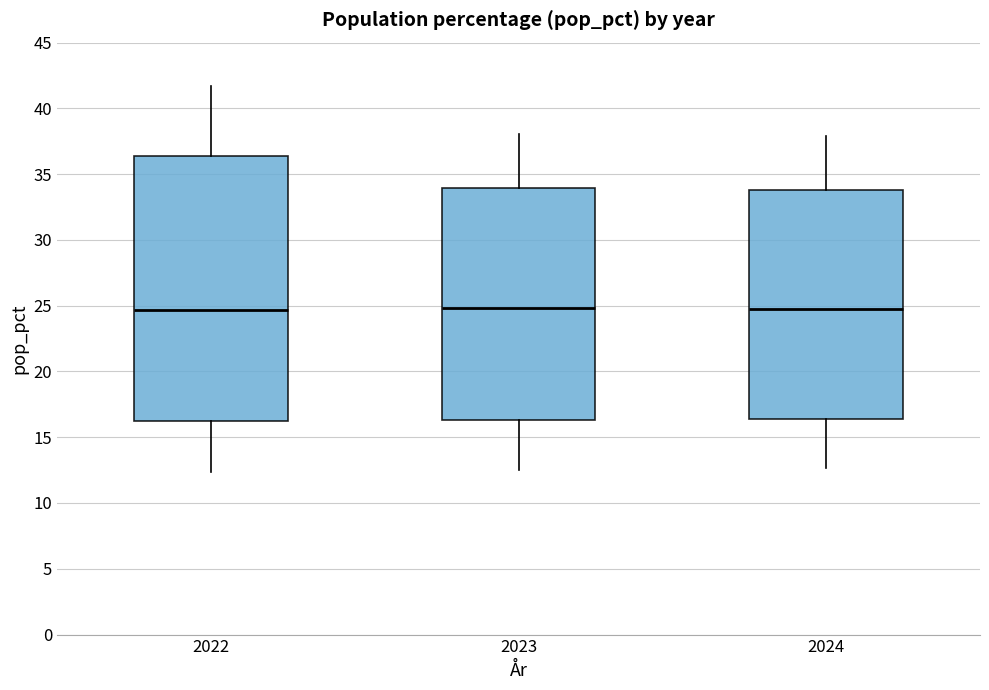

Where is the upper edge of the box at x = 2024 on the y-axis? The values are not printed on the chart, so give them approximately, as read against the axis.

34.0